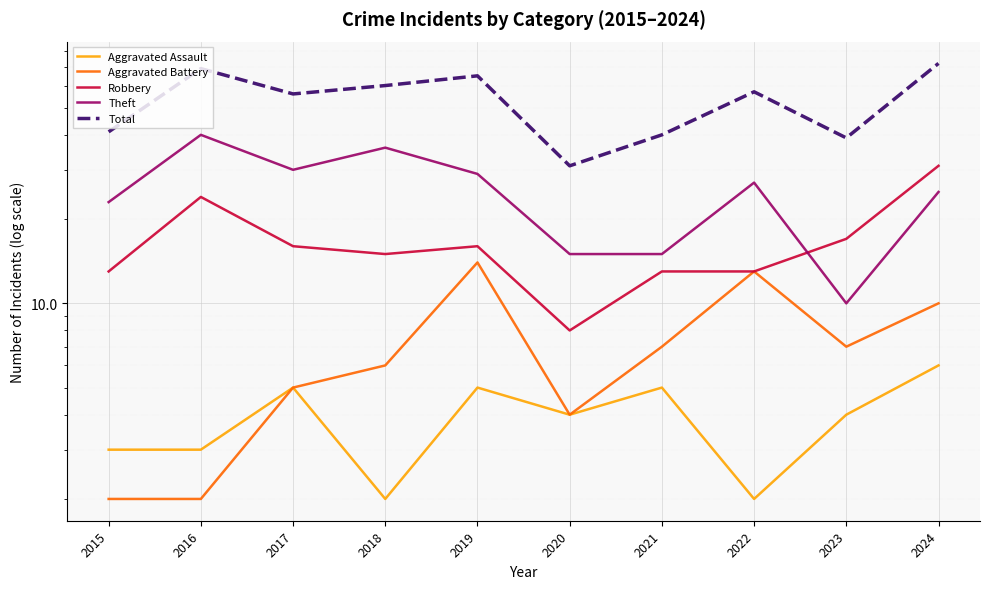

Reading left to right, transcribe all the data shown in this chart.

Aggravated Assault: 2015=3	2016=3	2017=5	2018=2	2019=5	2020=4	2021=5	2022=2	2023=4	2024=6
Aggravated Battery: 2015=2	2016=2	2017=5	2018=6	2019=14	2020=4	2021=7	2022=13	2023=7	2024=10
Robbery: 2015=13	2016=24	2017=16	2018=15	2019=16	2020=8	2021=13	2022=13	2023=17	2024=31
Theft: 2015=23	2016=40	2017=30	2018=36	2019=29	2020=15	2021=15	2022=27	2023=10	2024=25
Total: 2015=41	2016=69	2017=56	2018=60	2019=65	2020=31	2021=40	2022=57	2023=39	2024=72